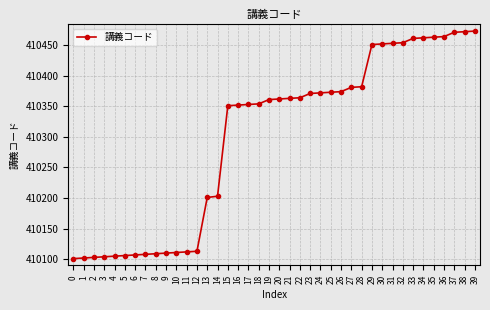

Is it true that the value at 4 is 410105?

True